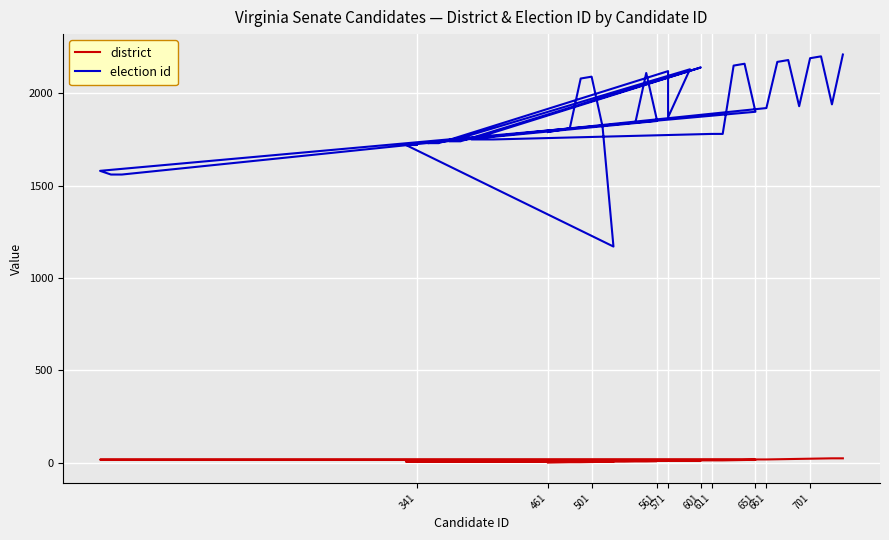

How many categories are shown in the chart?

40